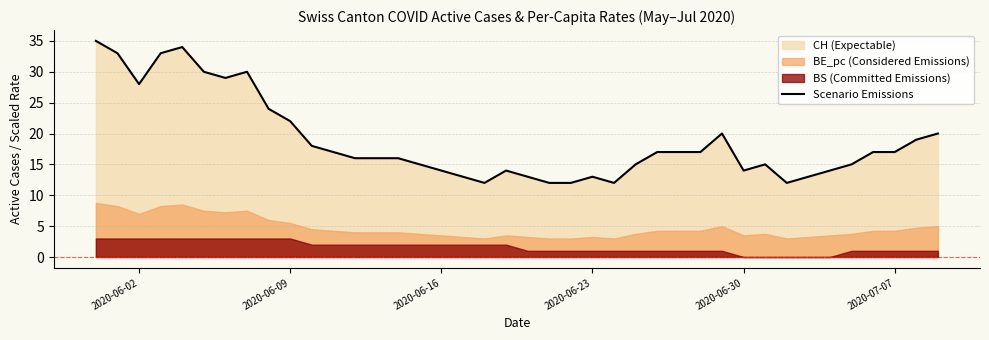

How many lines are shown in the chart?

1